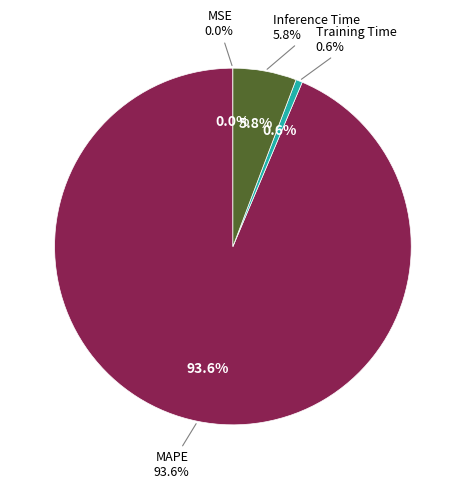

To the nearest percent, what portion does Inference Time represent?

6%